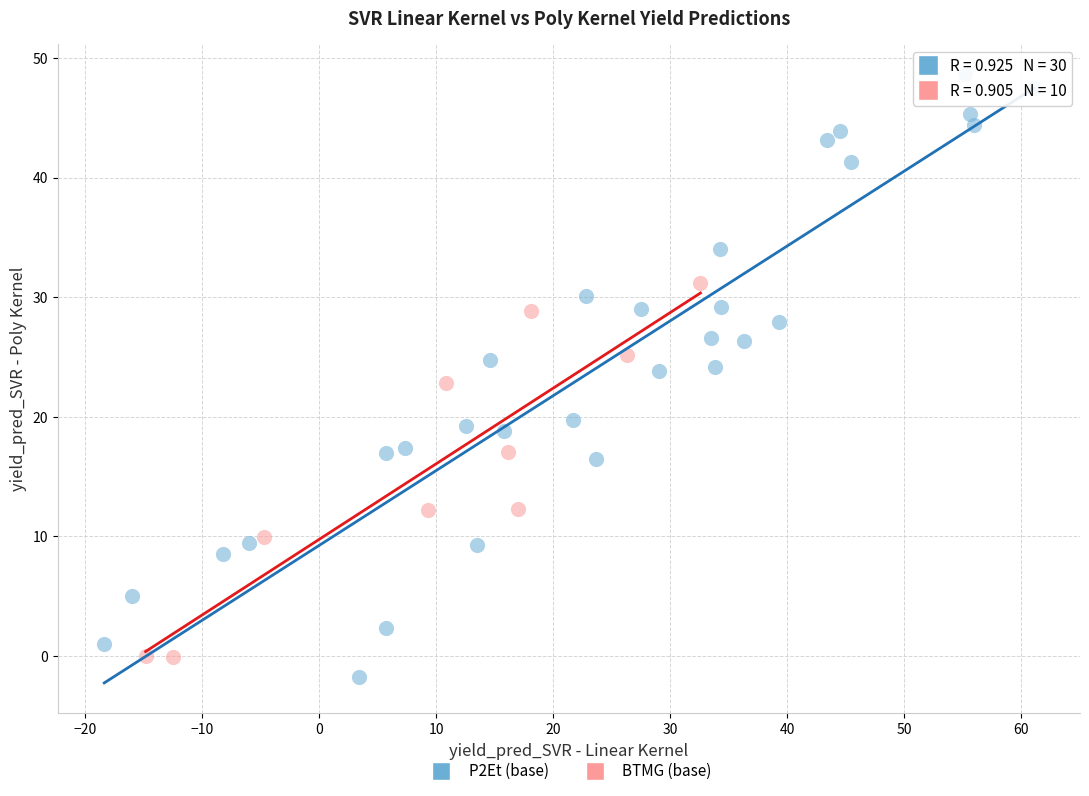

Which series has the widest spread of Y values?

P2Et (base)